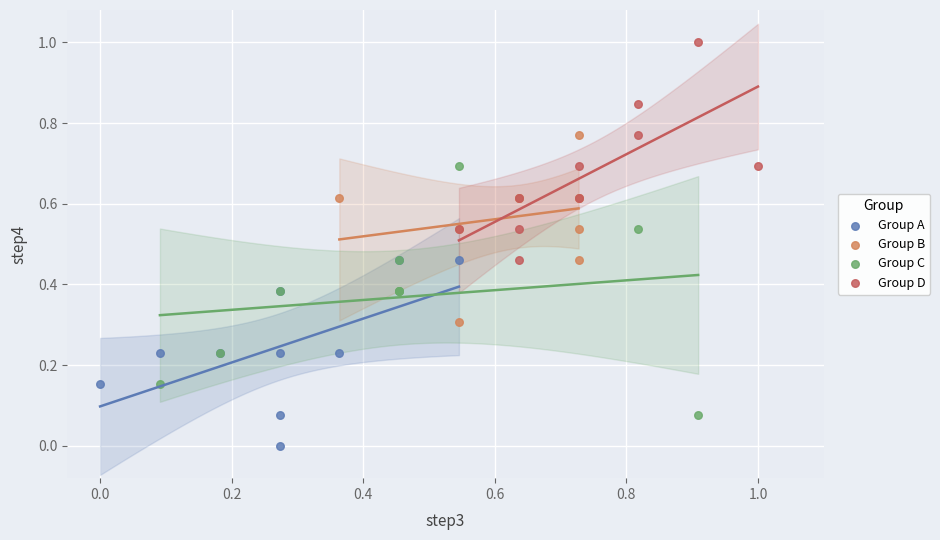

Which series contains the highest Y value?

Group D